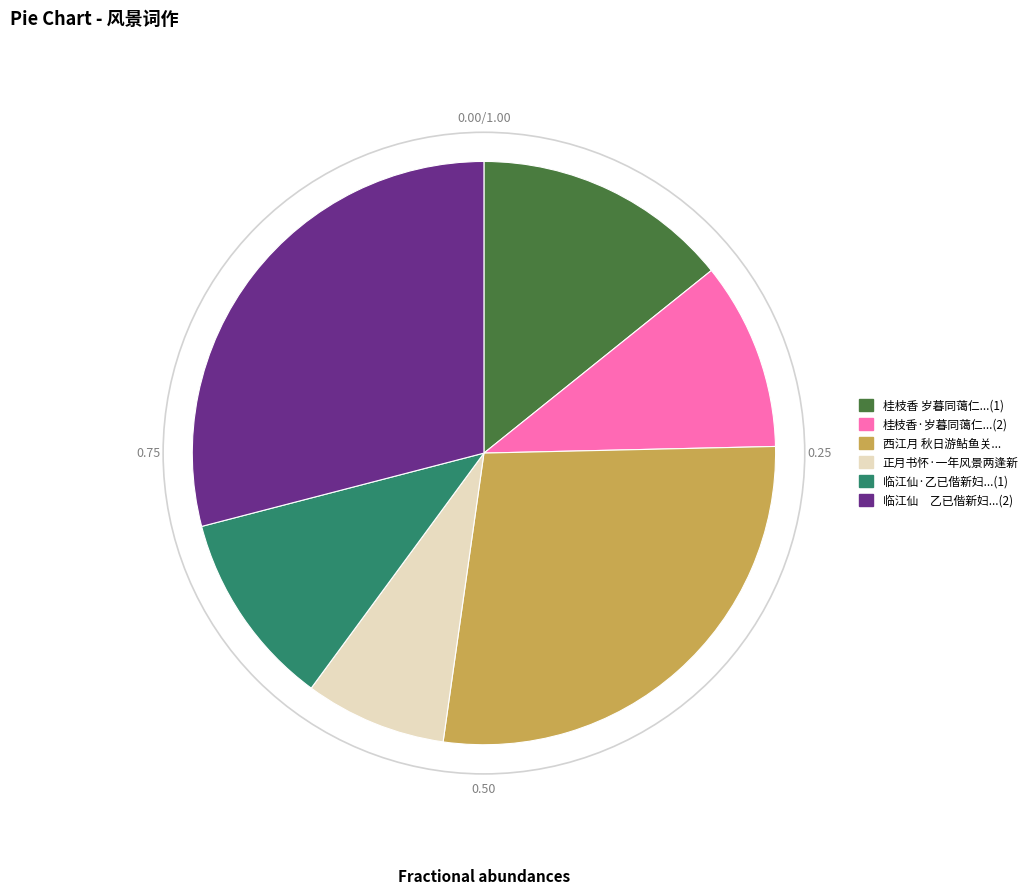

The 正月书怀·一年风景两逢新 slice represents 8% of the pie. True or false?

True